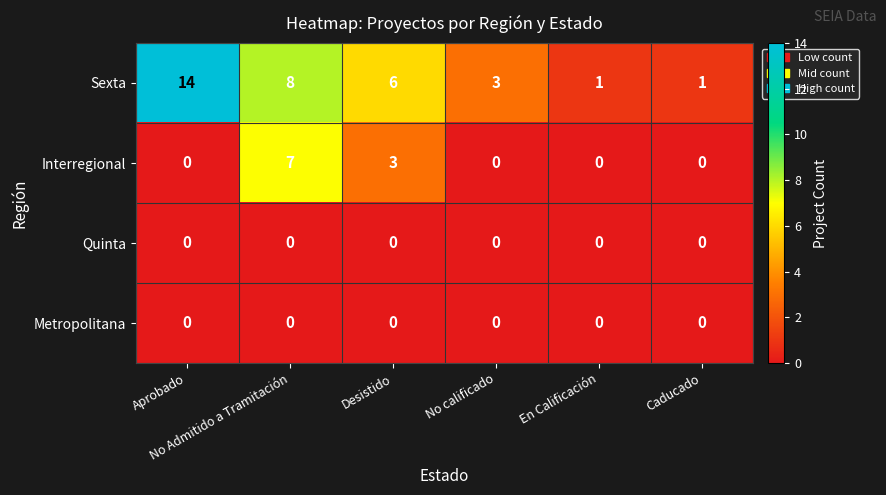

What is the difference between the second highest and second lowest values in the Interregional series?

3